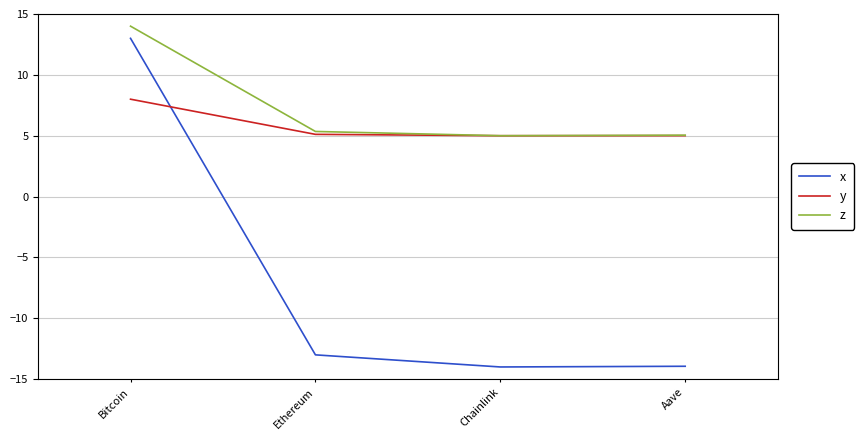

Count the number of categories in the chart.

4